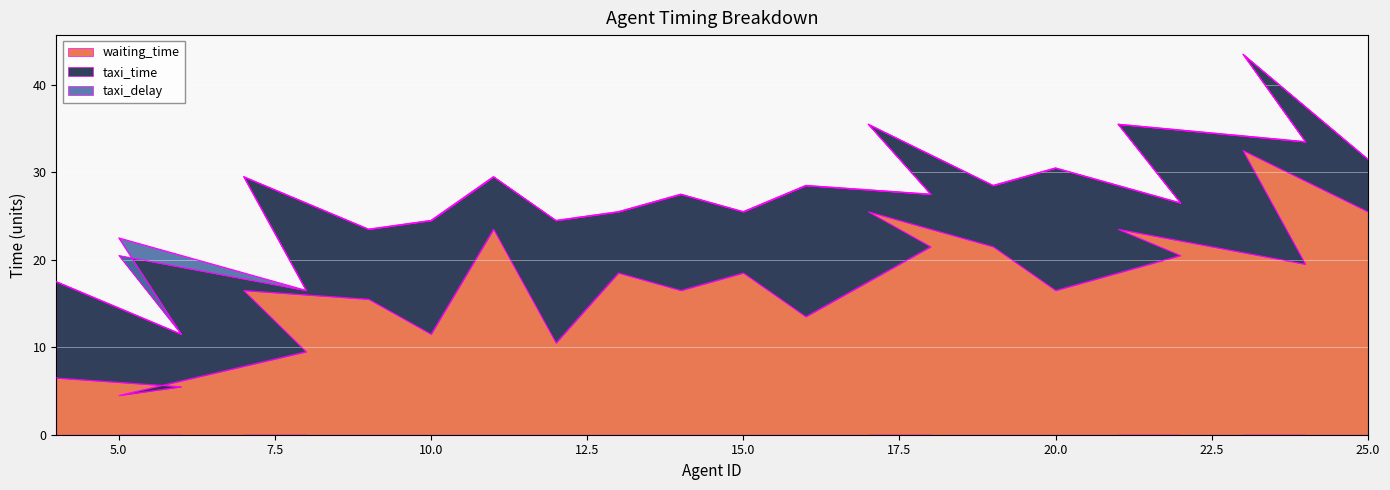

Count the taxi_time values in the range 7 to 13.

12